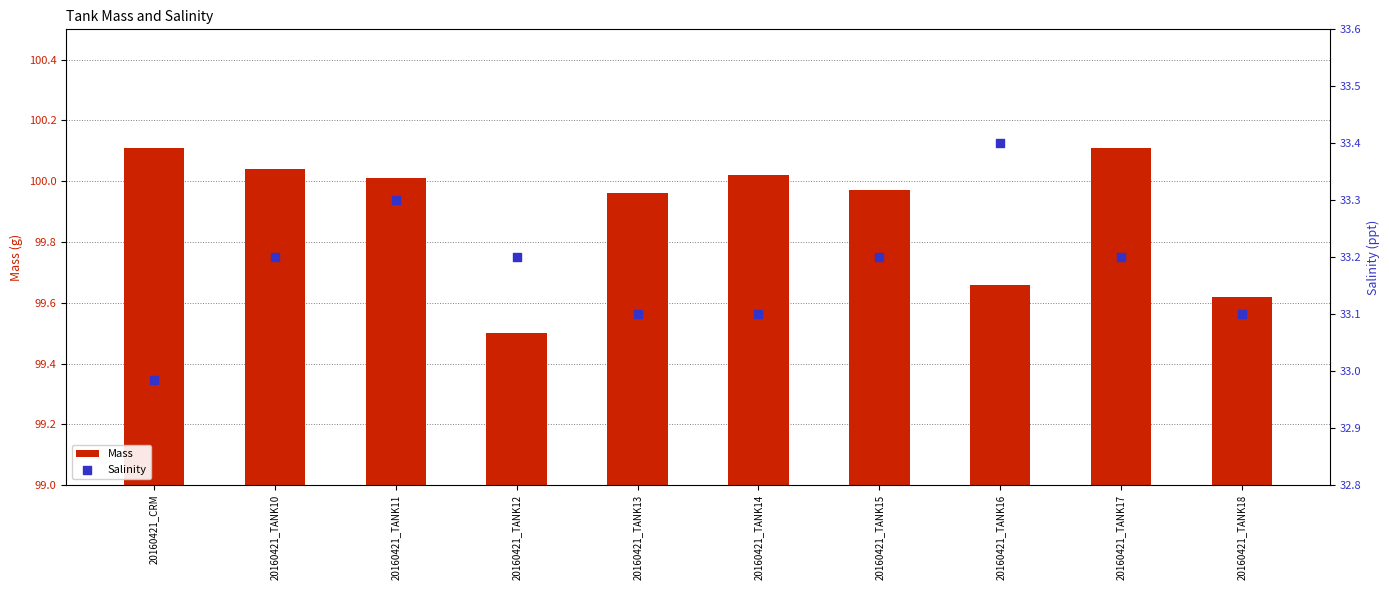

What are all the series names shown in the legend?

Mass, Salinity